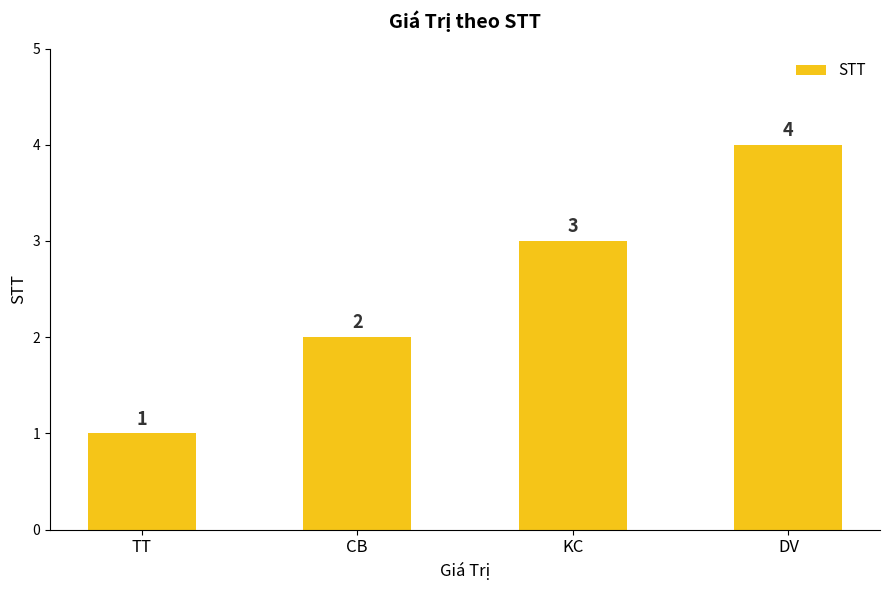

Approximately how many times larger is the value at KC compared to TT?

3.0